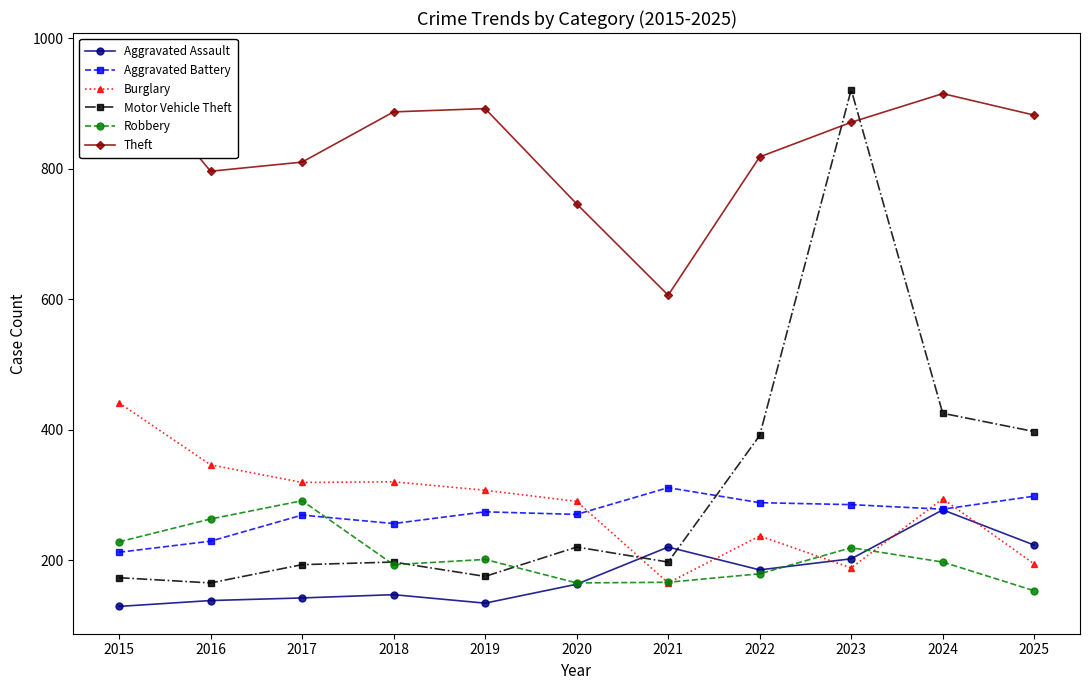

Reading left to right, extract all data points from this chart.

Aggravated Assault: 2015=129	2016=138	2017=142	2018=147	2019=134	2020=163	2021=220	2022=185	2023=202	2024=277	2025=223
Aggravated Battery: 2015=212	2016=229	2017=269	2018=256	2019=274	2020=270	2021=311	2022=288	2023=285	2024=278	2025=298
Burglary: 2015=441	2016=346	2017=319	2018=320	2019=307	2020=290	2021=165	2022=237	2023=188	2024=294	2025=194
Motor Vehicle Theft: 2015=173	2016=165	2017=193	2018=197	2019=175	2020=220	2021=197	2022=391	2023=921	2024=425	2025=397
Robbery: 2015=228	2016=263	2017=291	2018=193	2019=201	2020=165	2021=166	2022=179	2023=219	2024=197	2025=153
Theft: 2015=966	2016=796	2017=810	2018=887	2019=892	2020=746	2021=606	2022=818	2023=871	2024=915	2025=882